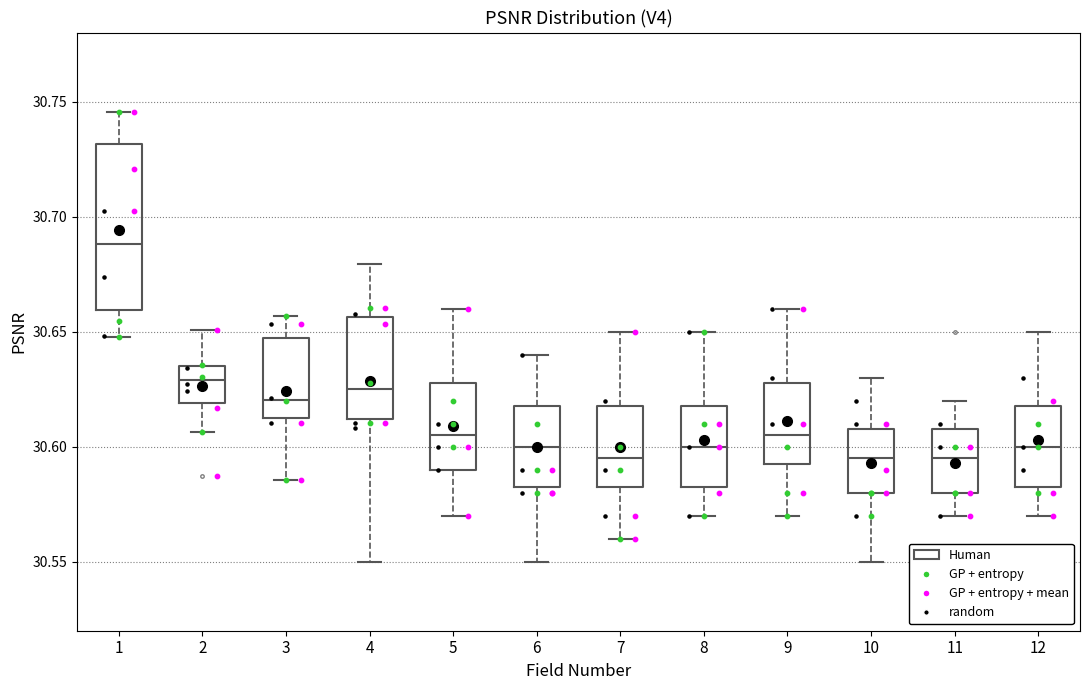

Comparing the boxes themselves (not the whiskers), which one is the tallest?

1